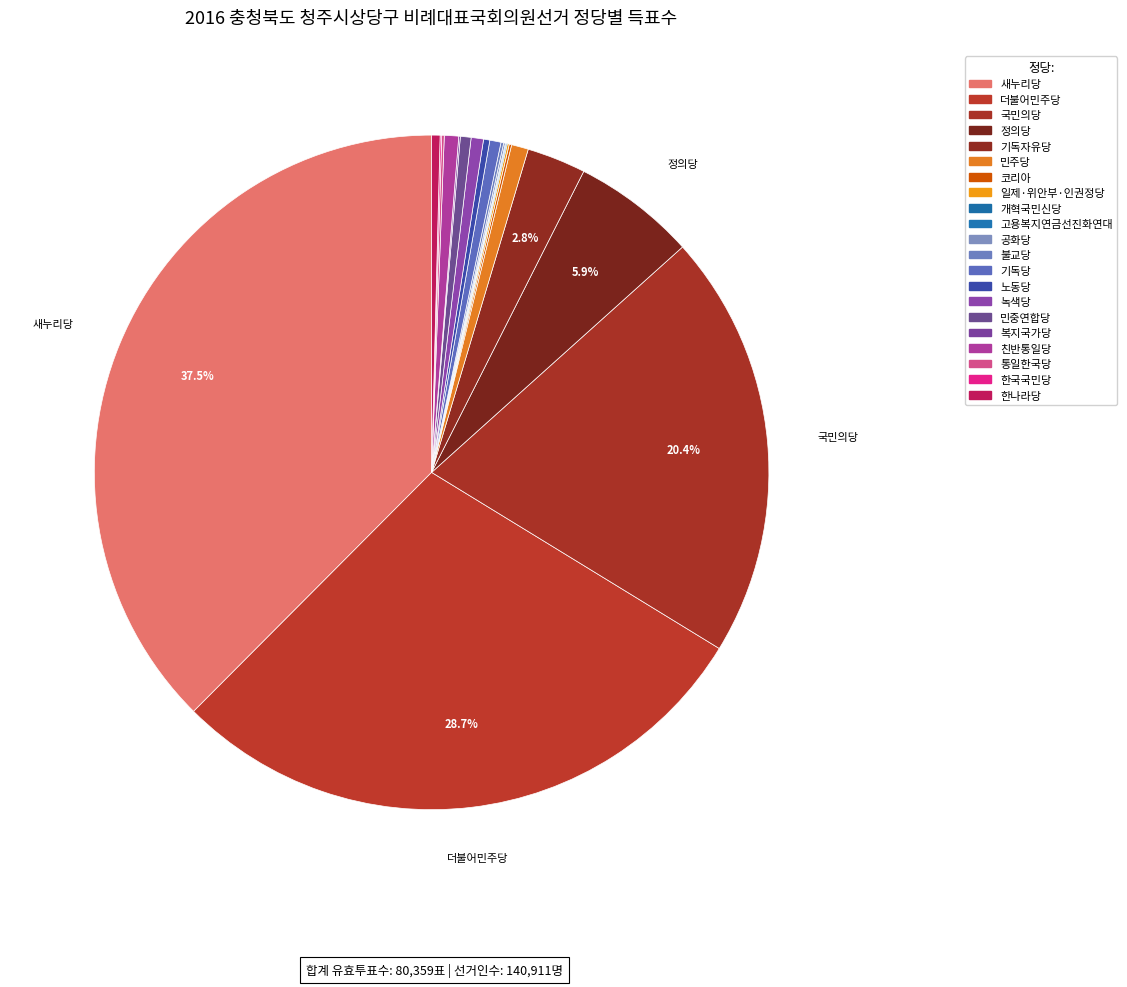

How many segments does this pie chart have?

21